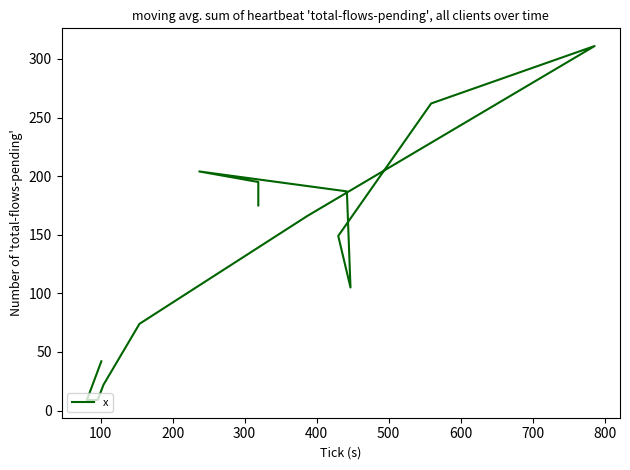

Does the chart display data point markers on the line(s)?

No